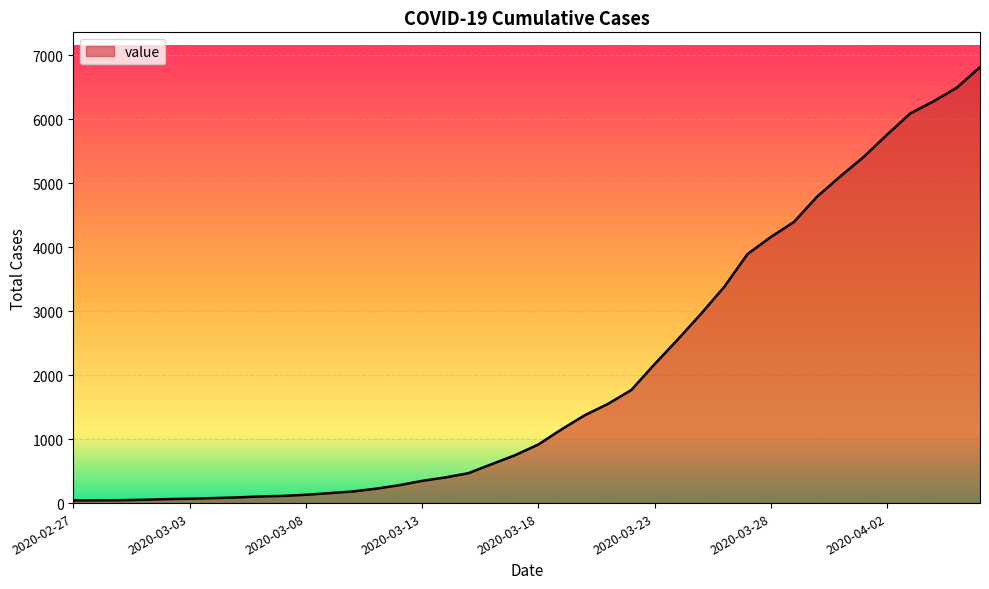

What is the difference between the maximum and minimum values?

6772